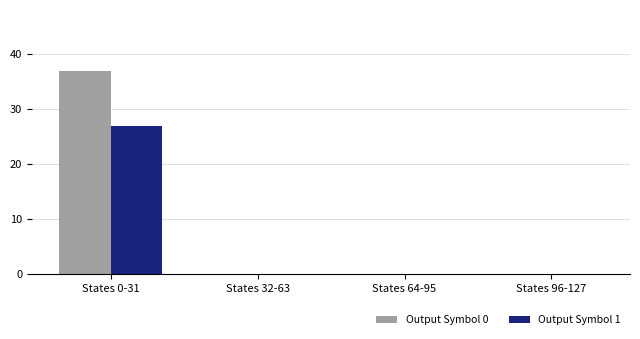

Reading left to right, what are all the values shown in this chart?

Output Symbol 0: States 0-31=37	States 32-63=0	States 64-95=0	States 96-127=0
Output Symbol 1: States 0-31=27	States 32-63=0	States 64-95=0	States 96-127=0